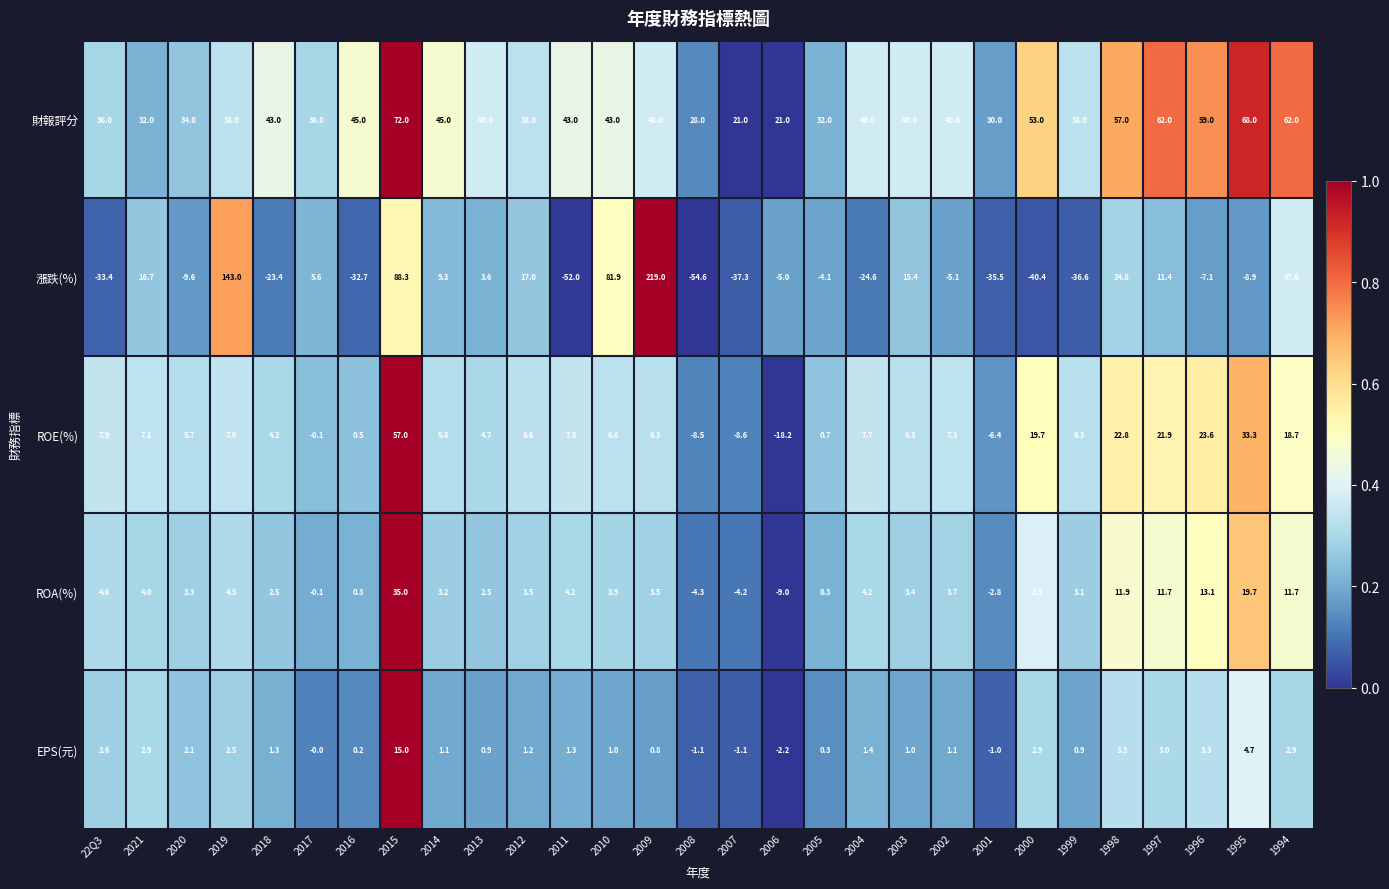

How many series are shown in this chart?

5